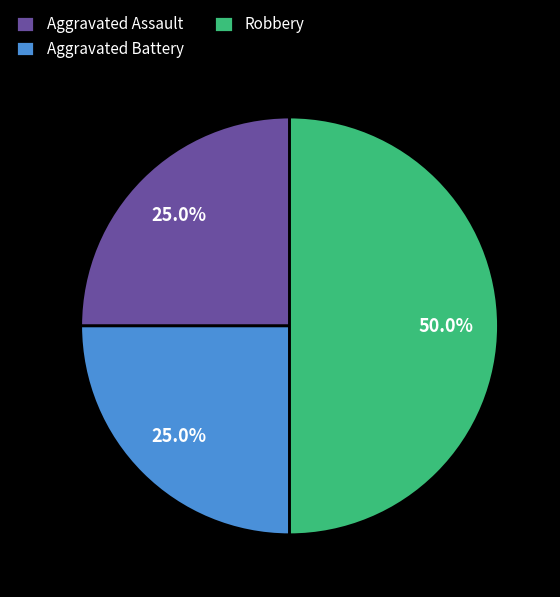

What percentage is the Aggravated Assault slice, to the nearest percent?

25%